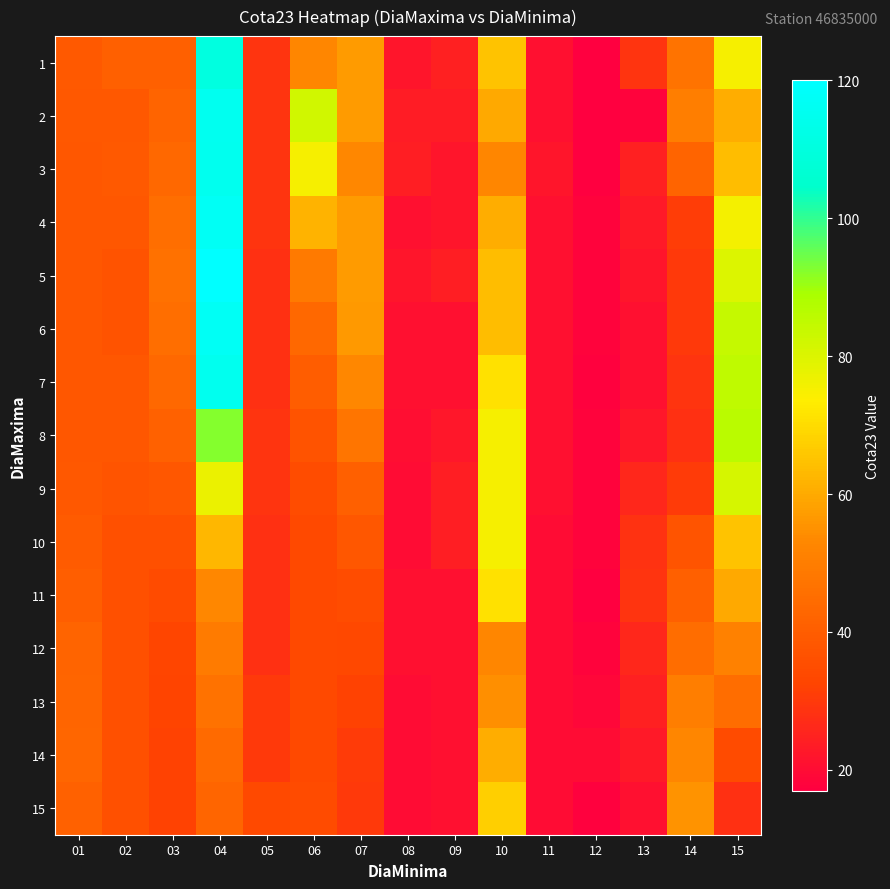

At how many categories does at least one series exceed 59?

4